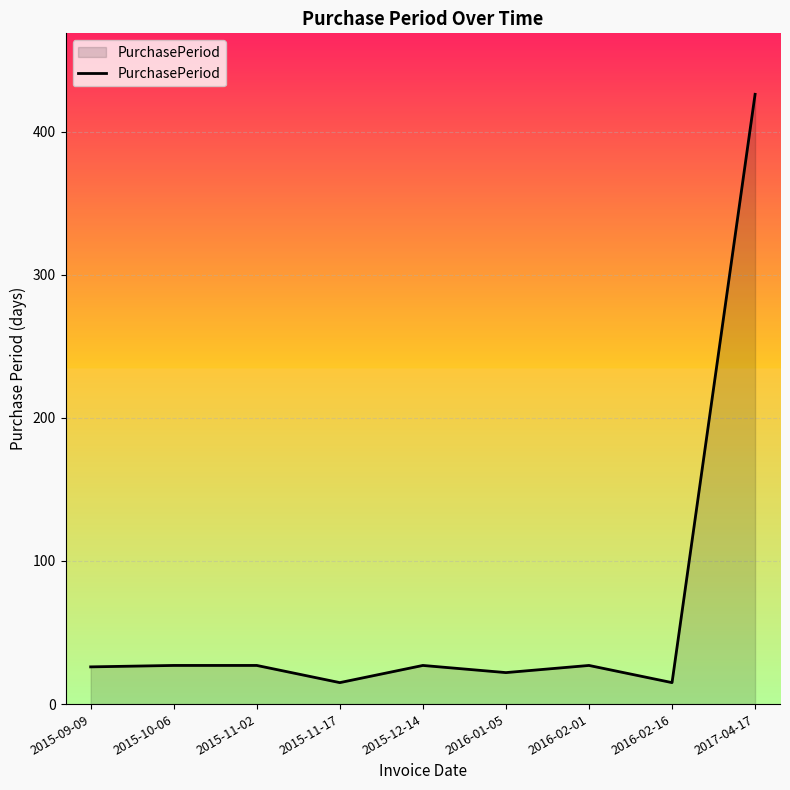

Between 2016-01-05 and 2015-10-06, which is larger?

2015-10-06